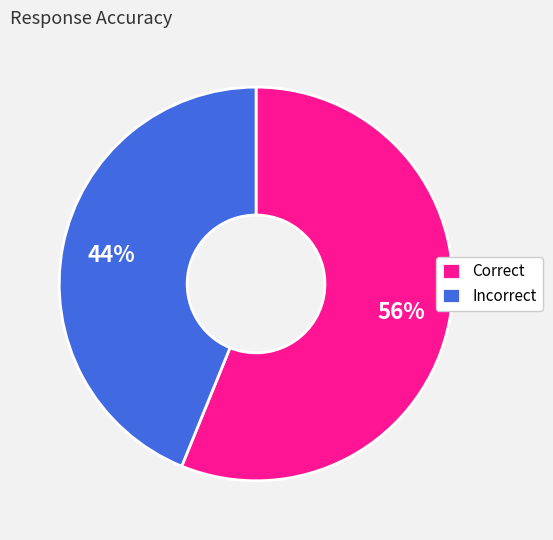

Do Correct and Incorrect together represent more than half of the pie?

Yes